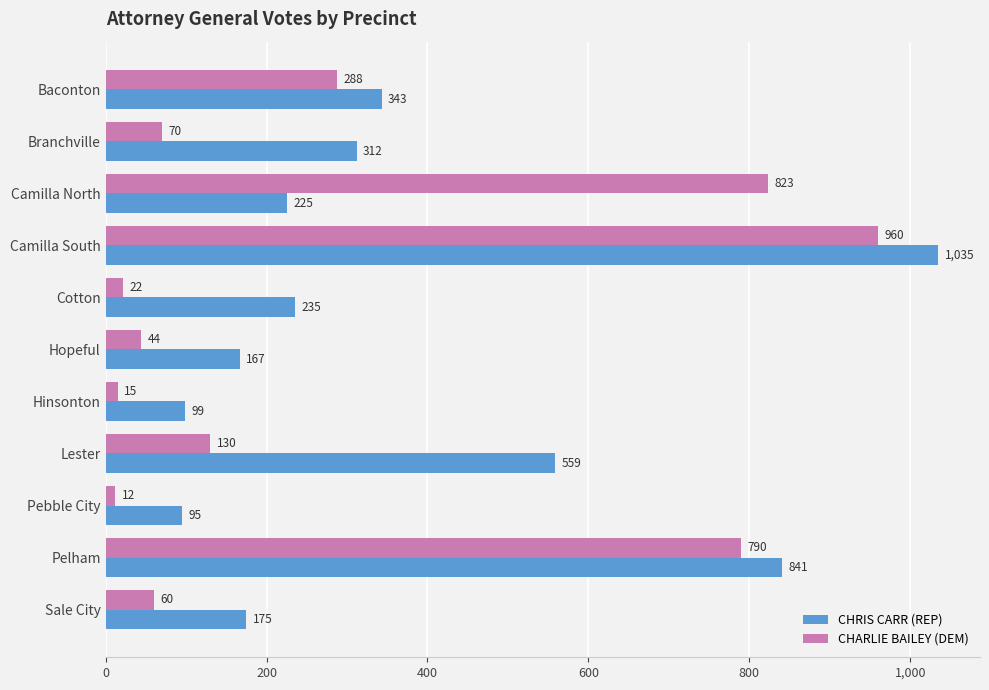

What is the difference between the maximum and second lowest values in the CHRIS CARR (REP) series?

936